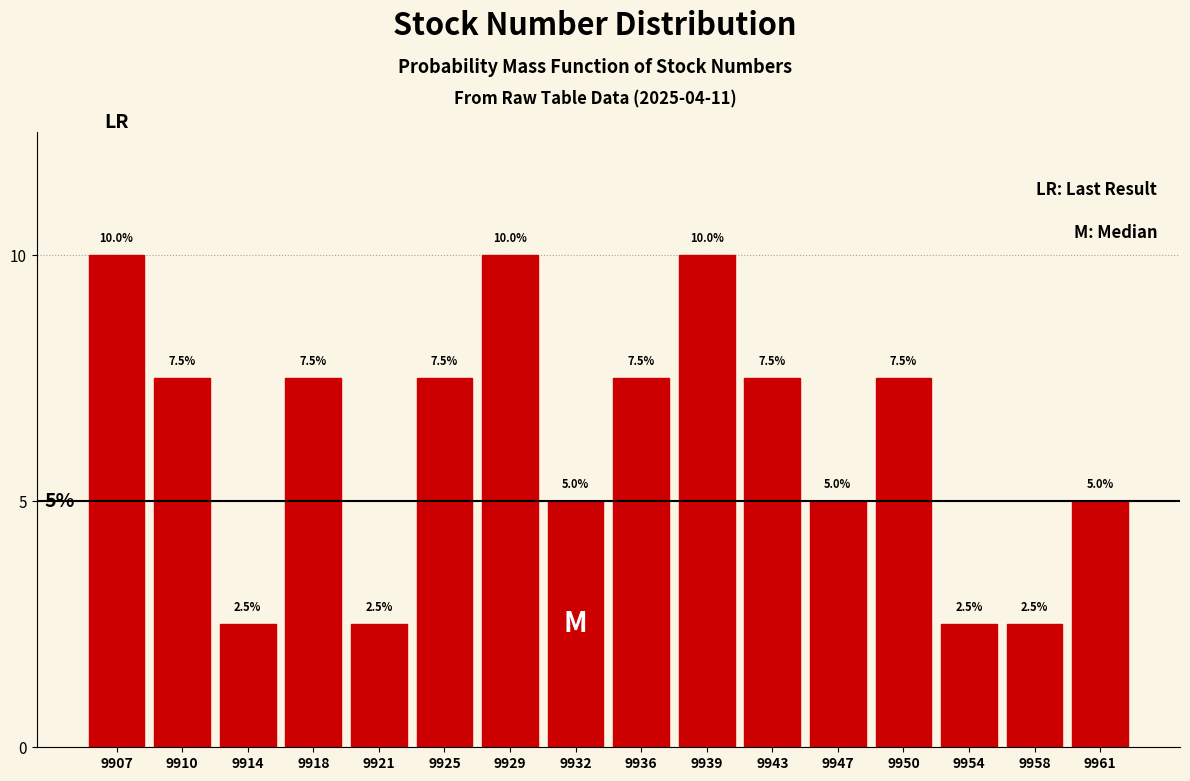

How tall is the bar that spans 9927.0 to 9930.5 on the x-axis? The bar edges are not printed on the chart, so give them approximately, as read against the axis.

10.0